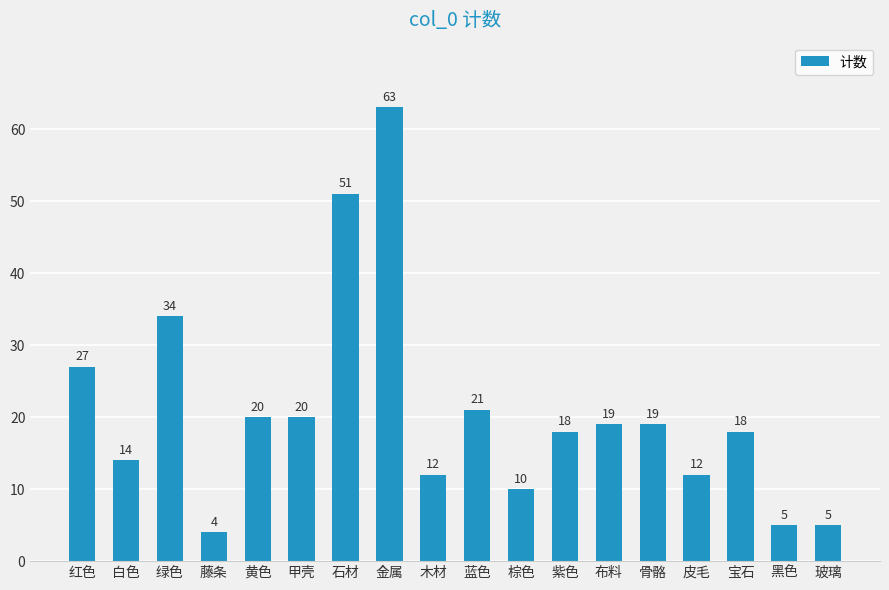

Does the chart contain stacked bars?

No